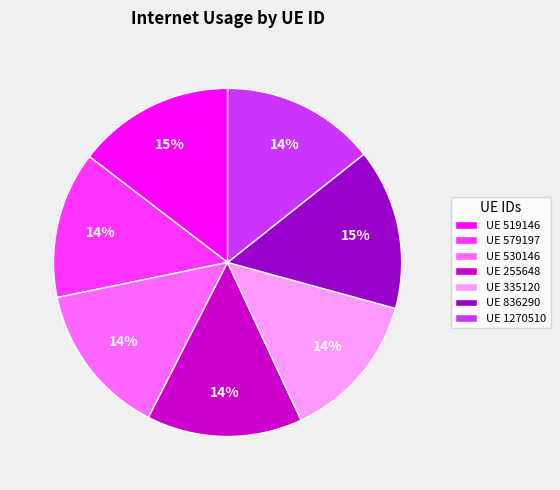

To the nearest percent, what is the combined percentage of UE 255648 and UE 519146?

29%